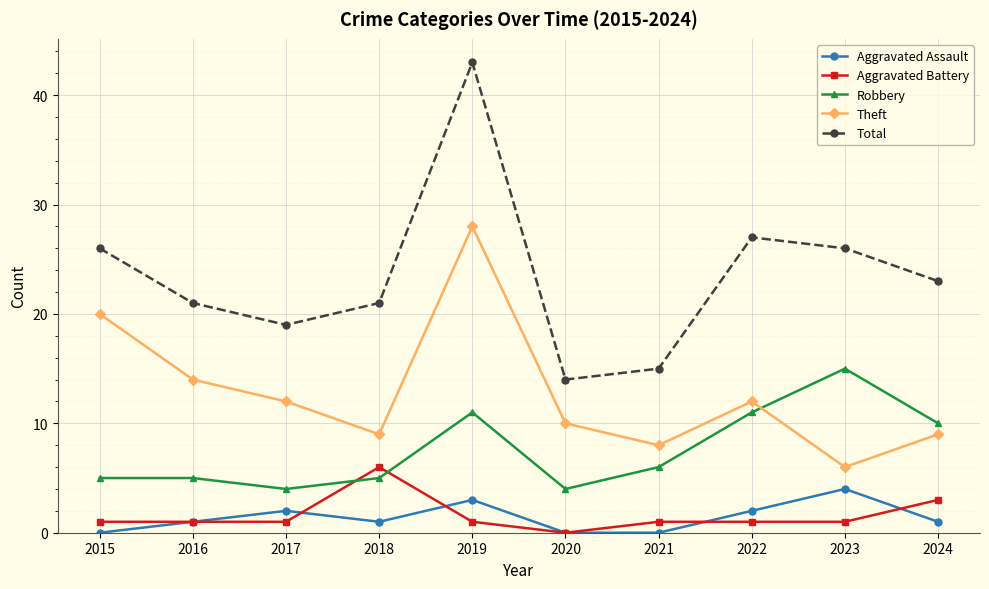

How many lines are shown in the chart?

5